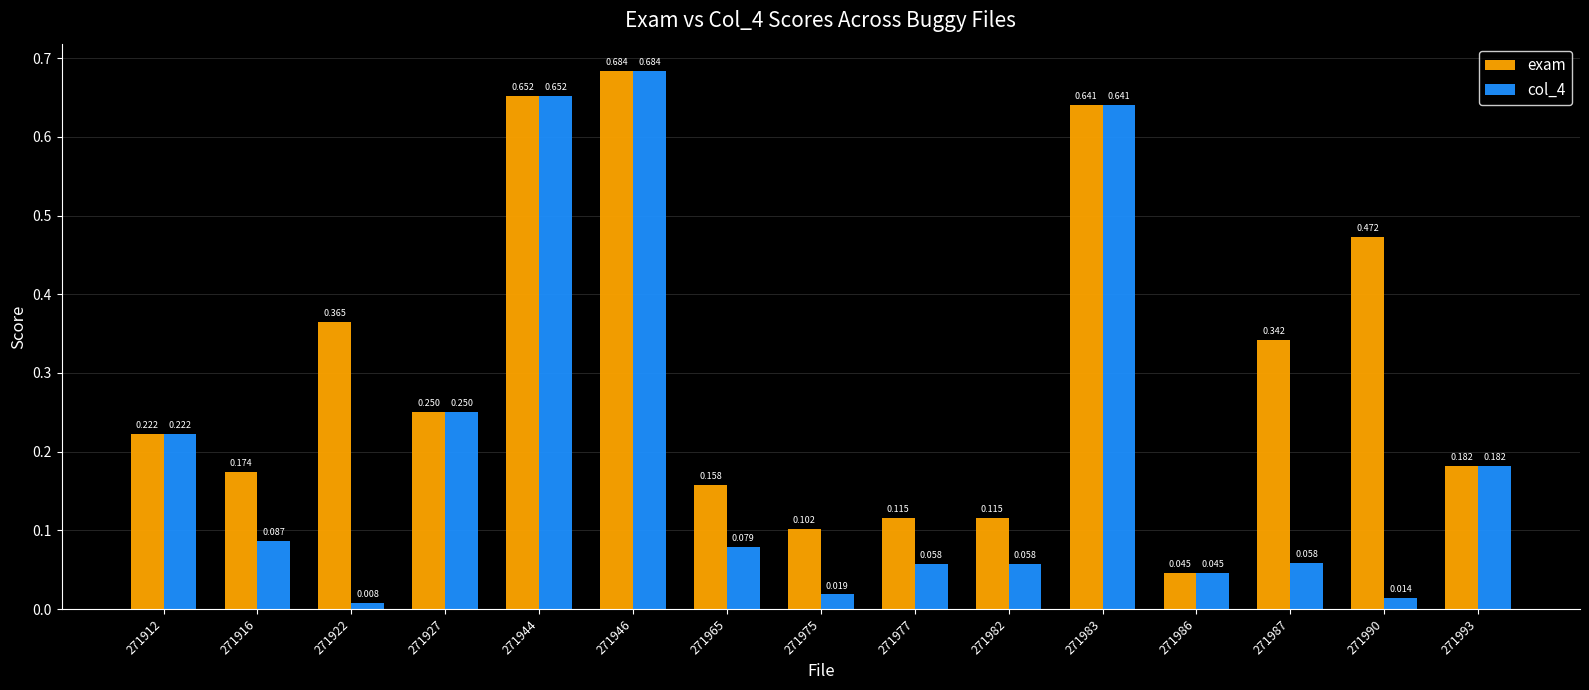

Which series changed the most between 271916 and 271982?

exam